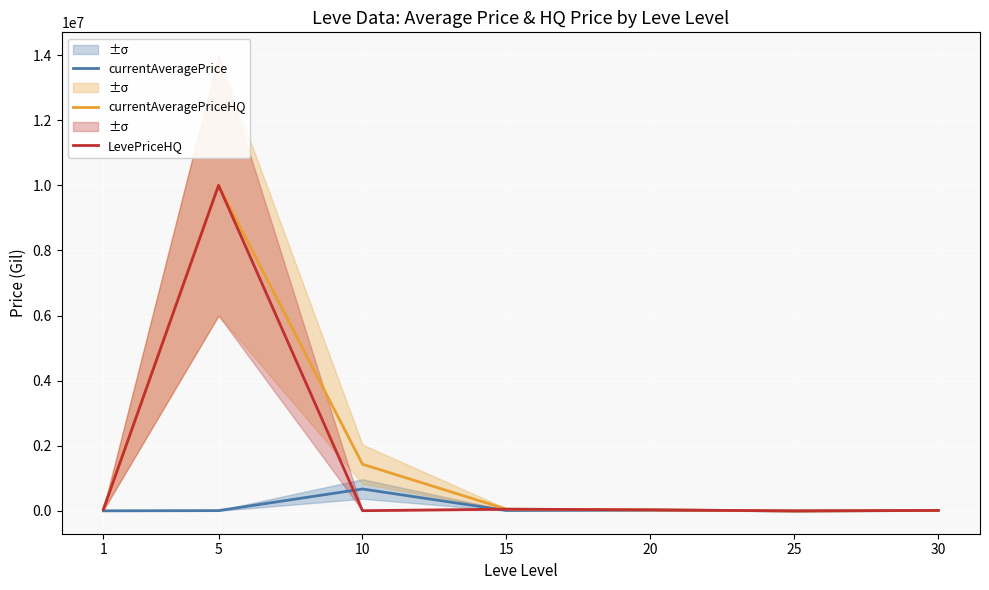

How many data points in LevePriceHQ are above 32696?

3